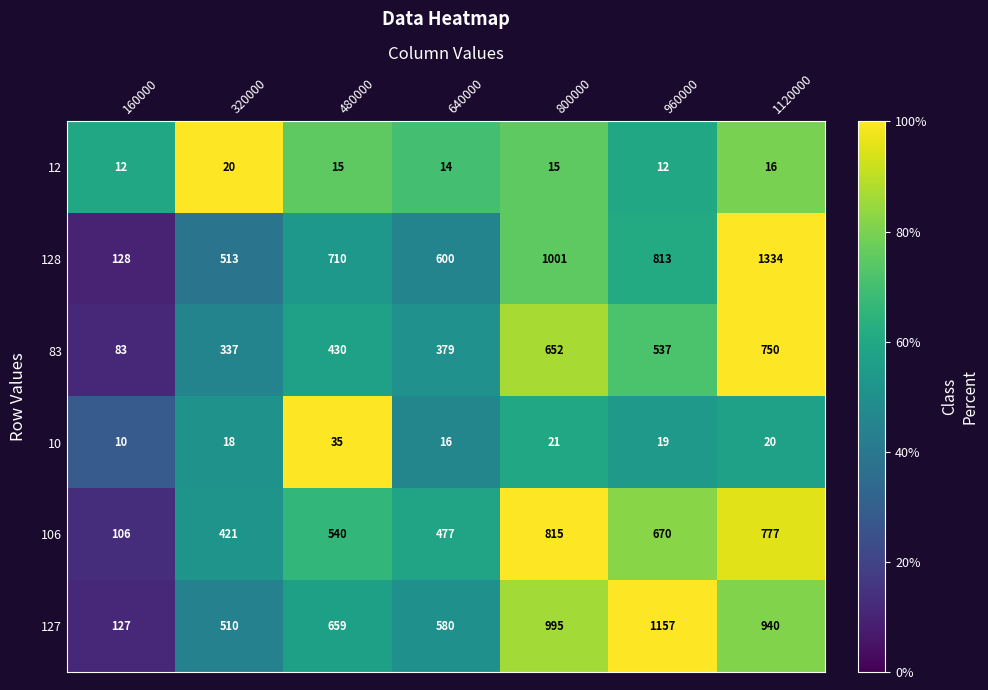

At how many categories does at least one series exceed 19?

7